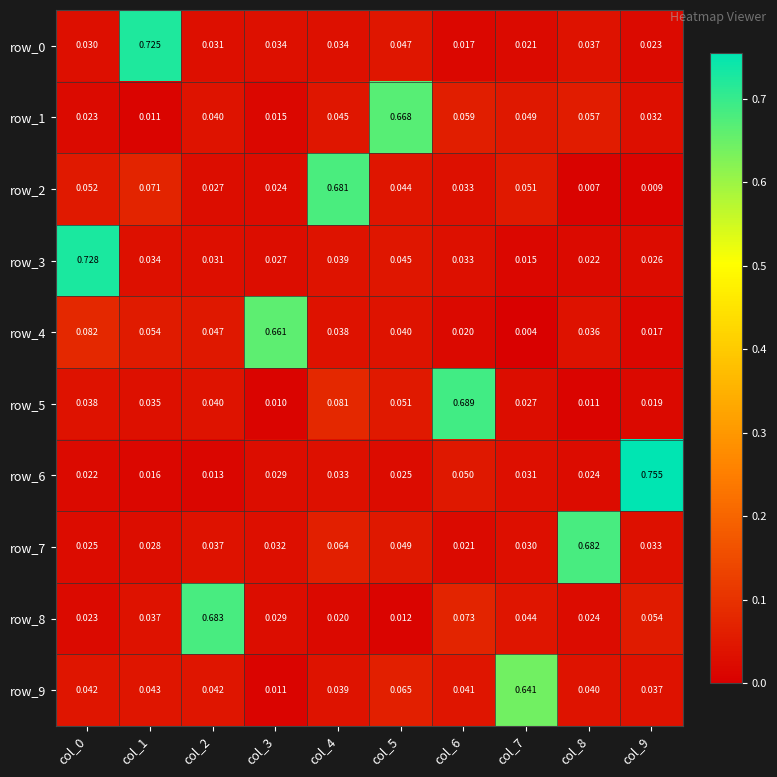

At which category is the sum across all series the highest?

col_4